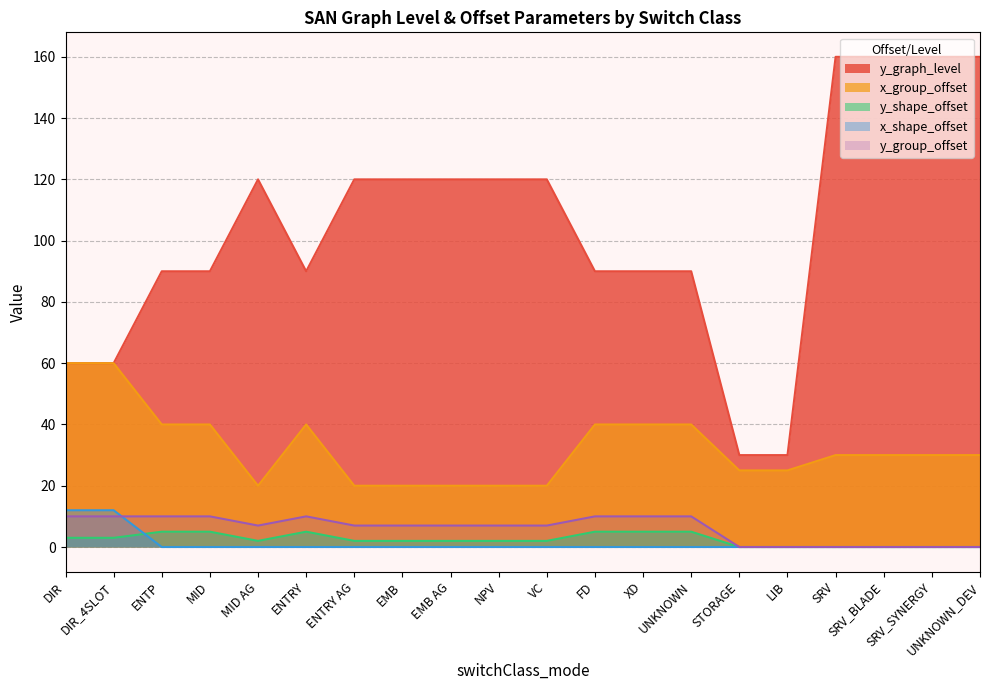

What is the average value of the y_group_offset series?

6